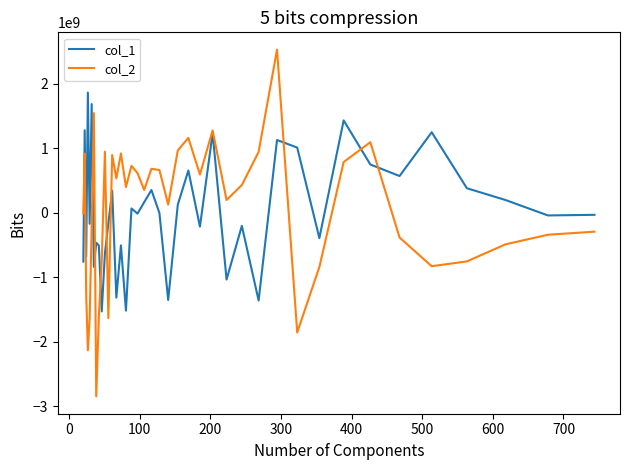

Which series has the widest spread of values?

col_2